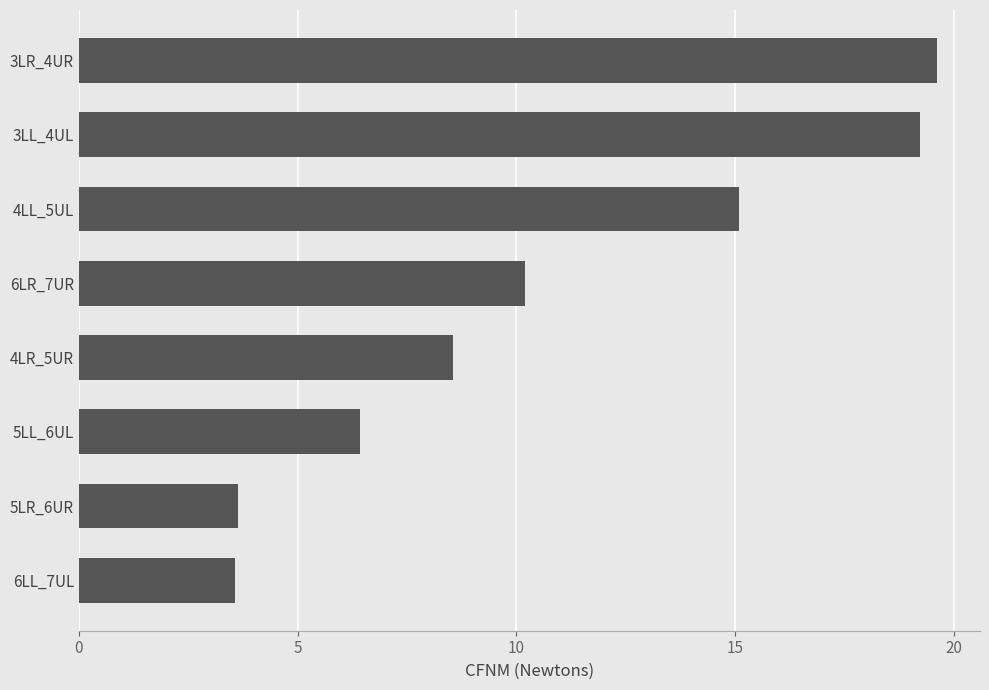

What is the difference between the second highest and minimum values?

15.7